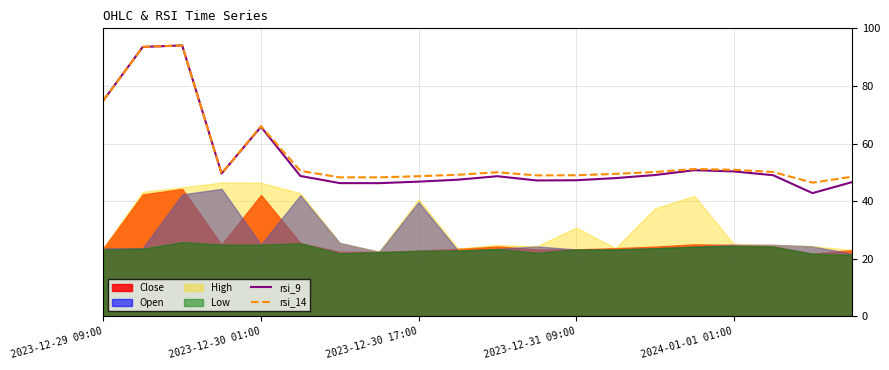

How many data points does each series have?

20